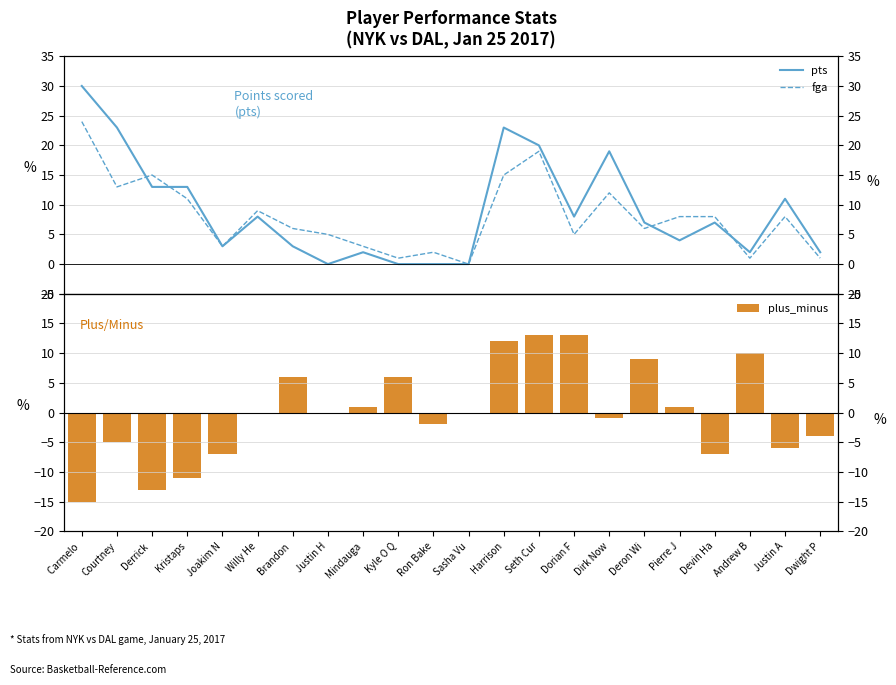

Are the bars horizontal?

No